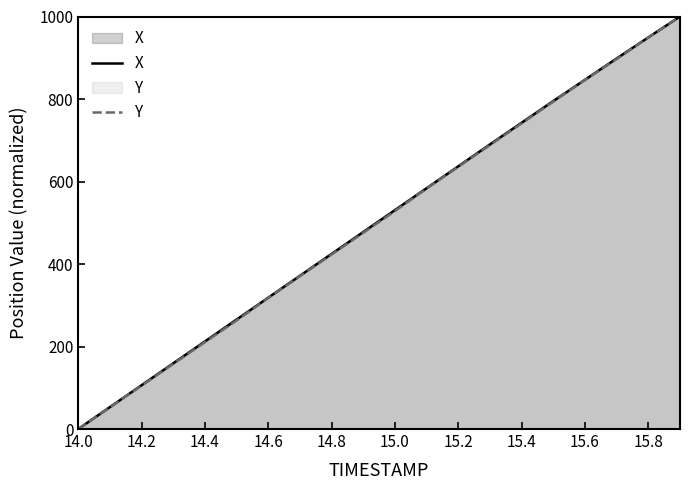

The value of X at 15.8 is 1322.3. True or false?

False